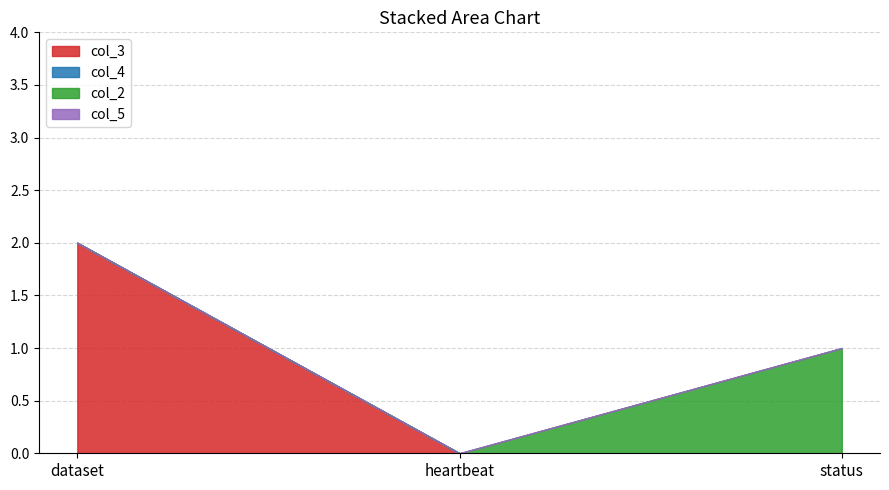

Does the chart have visible grid lines?

Yes